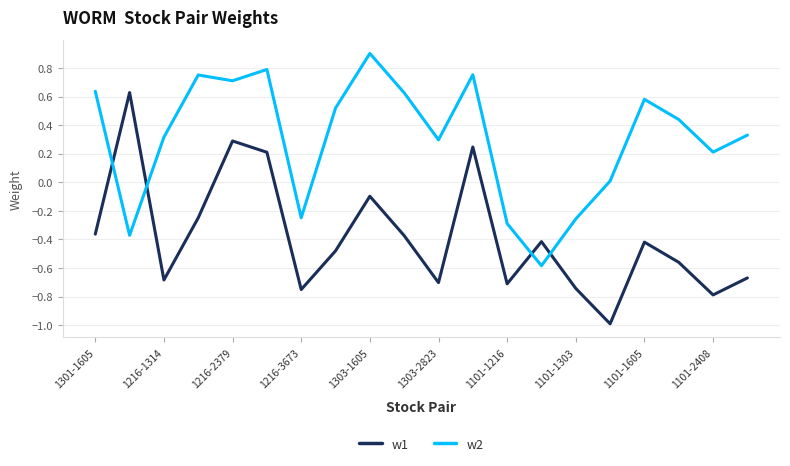

At how many categories does at least one series exceed 0?

16